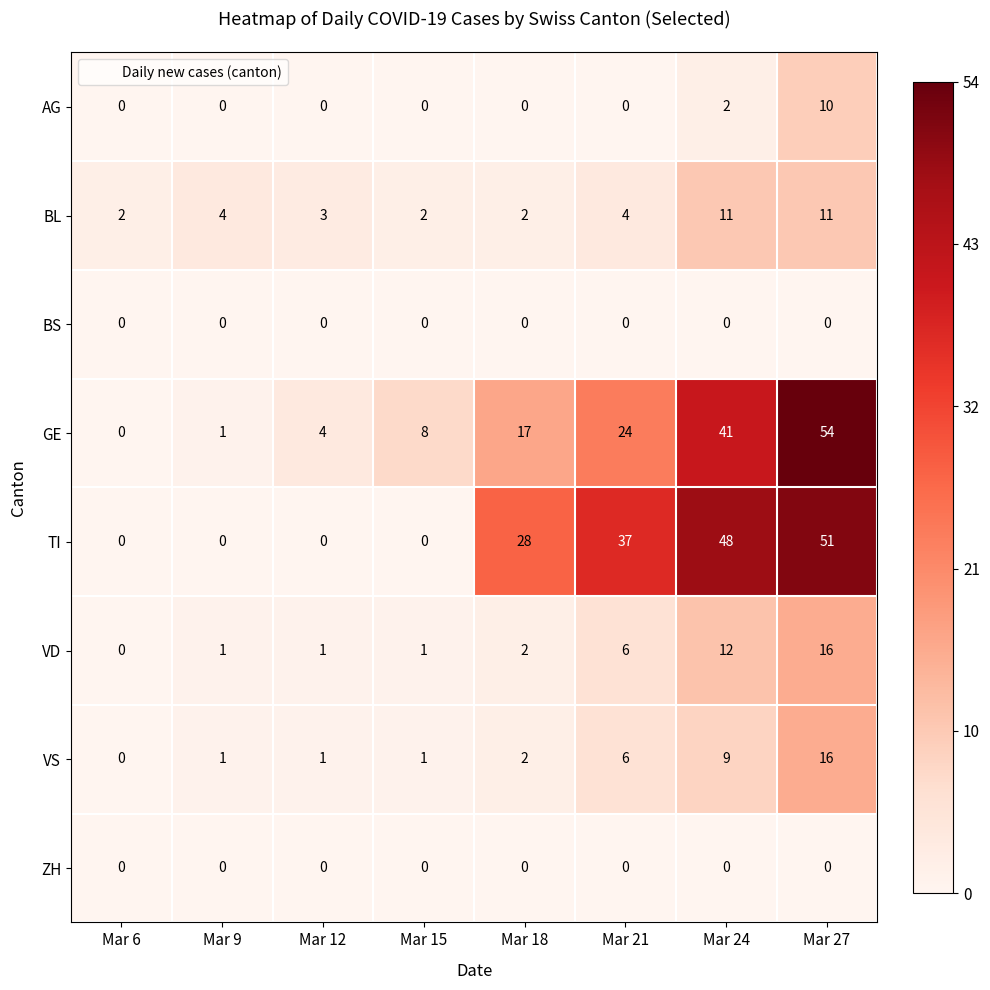

Which category has the highest value across all series?

Mar 27